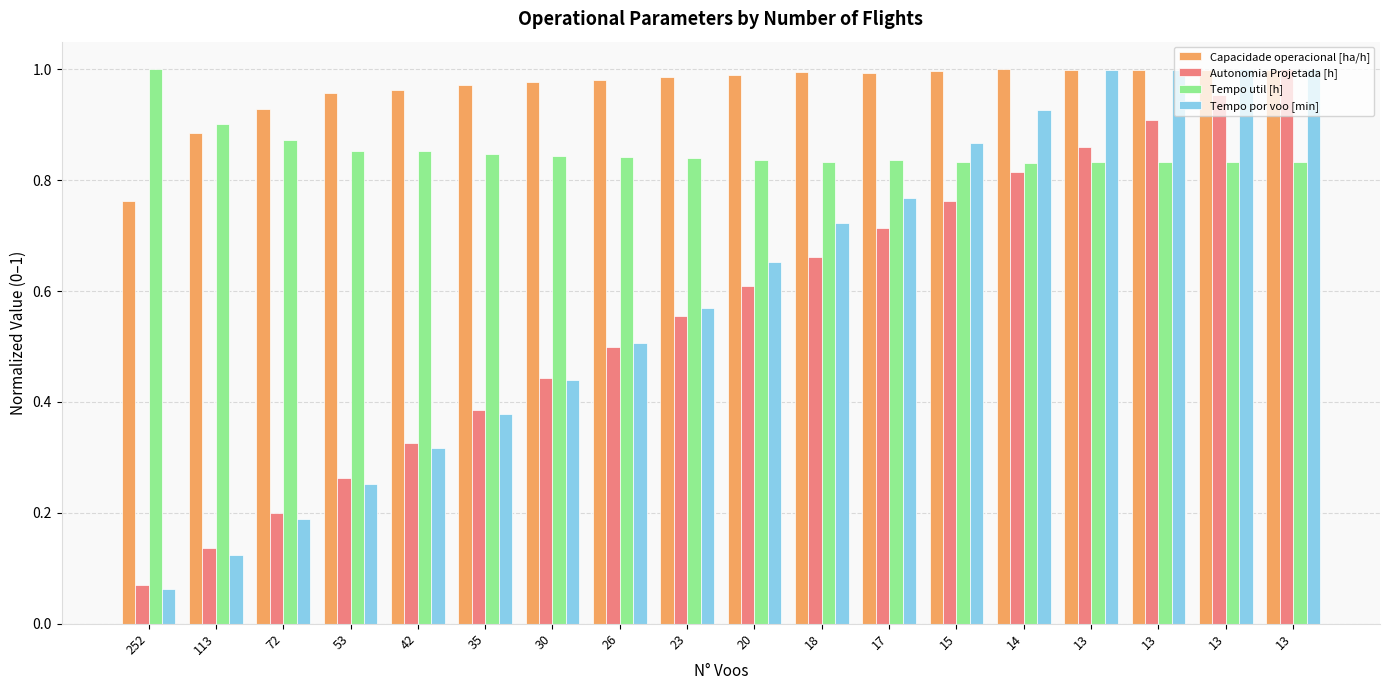

Which category has the highest value in the Capacidade operacional [ha/h] series?

14